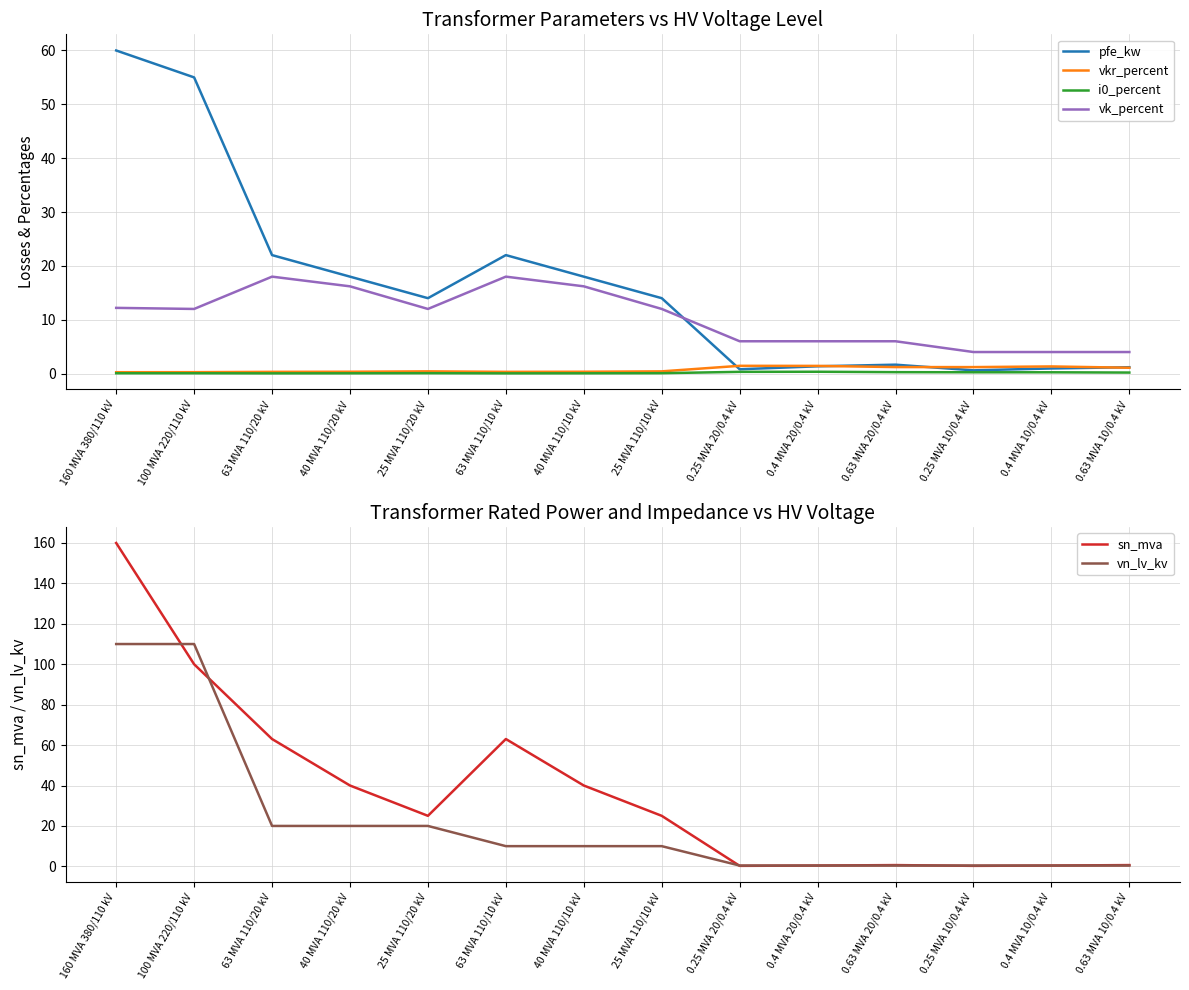

What is the total value across all series at 25 MVA 110/20 kV?

71.5